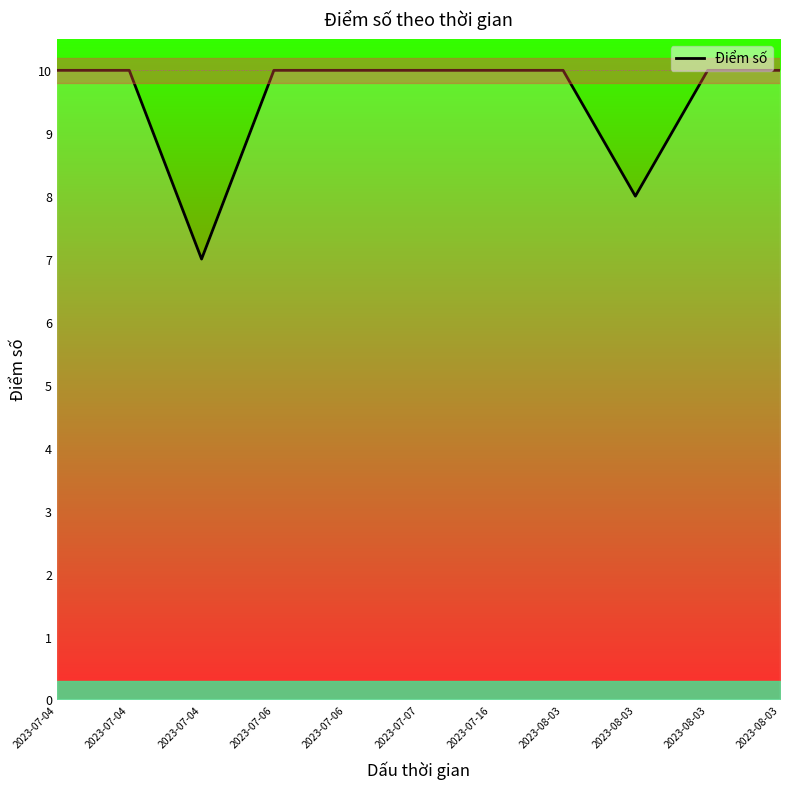

True or false: the data shows 14 at 2023-07-06.

False